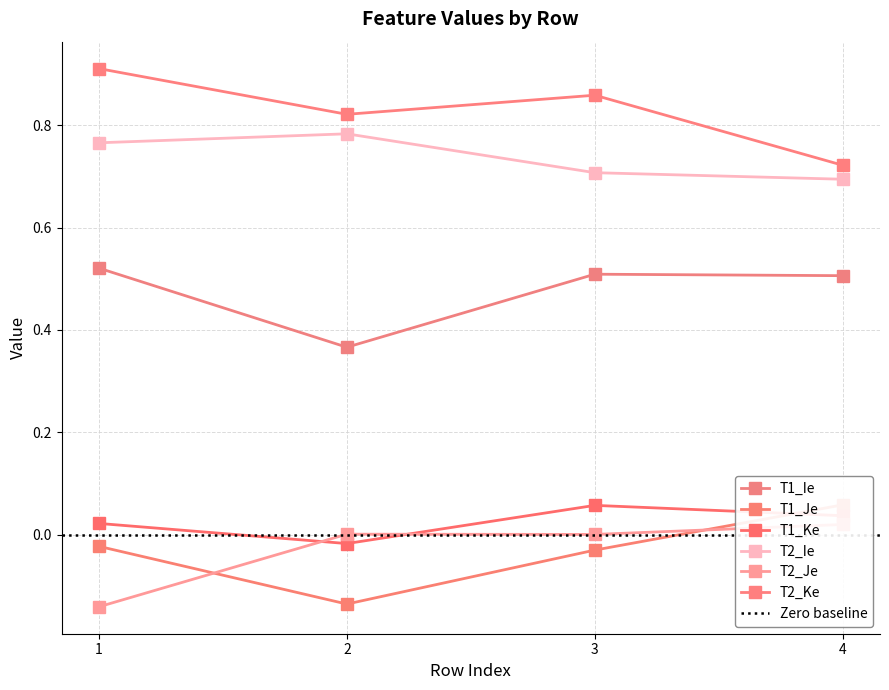

What is the value of the T1_Je point at the 4th from the left?

0.1